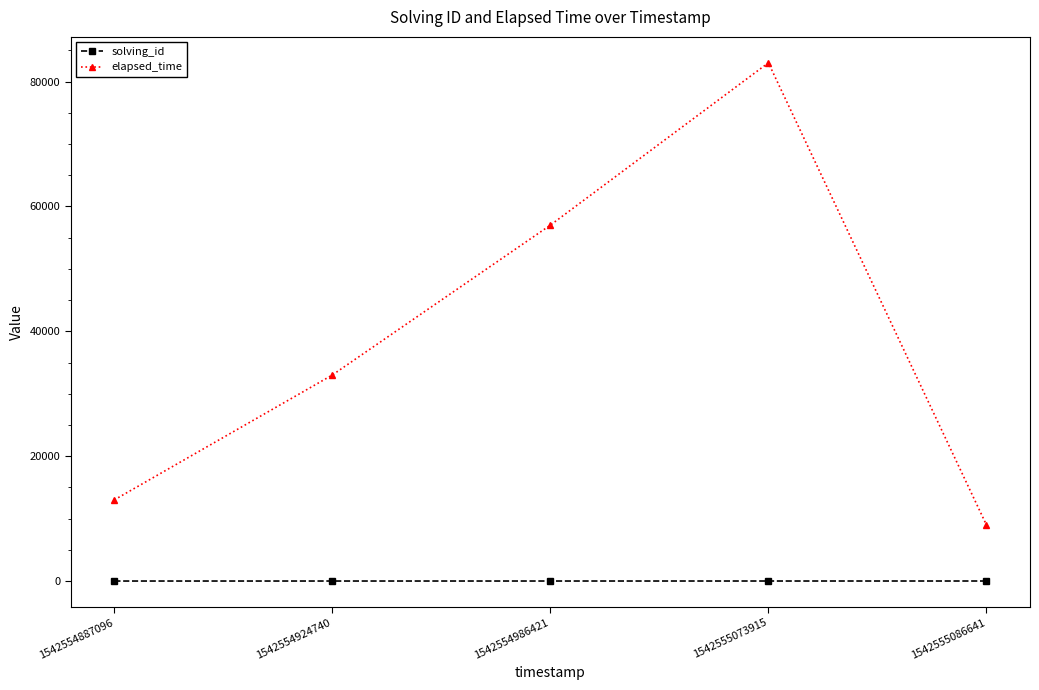

At which category does elapsed_time reach its first local peak?

1542555073915